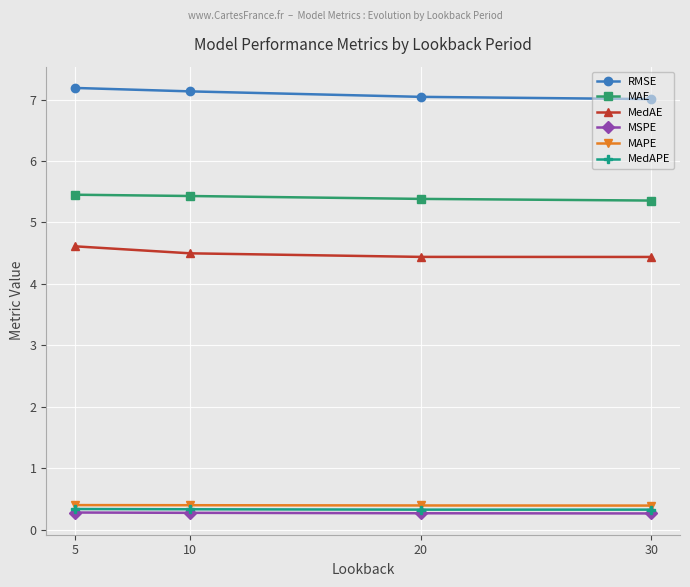

What is the maximum value shown in the chart?

7.2